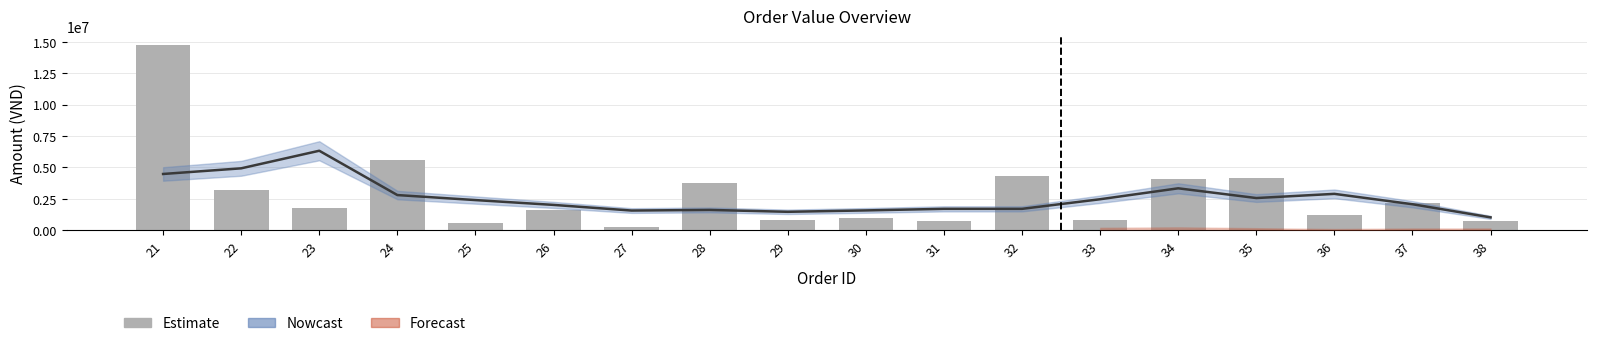

How many values are below 1800000?

9